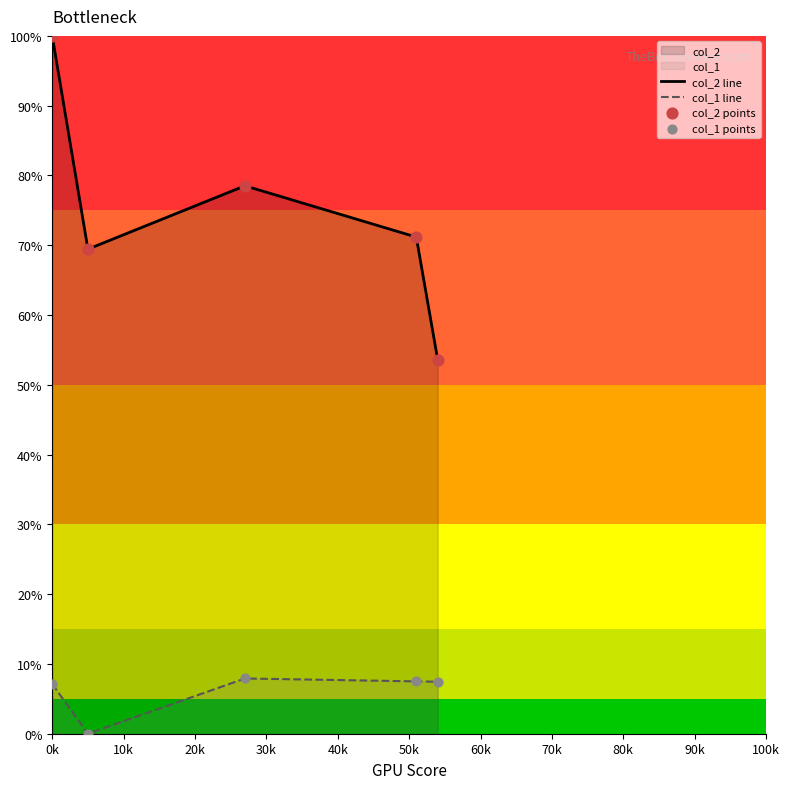

Which series has the largest total across all categories?

col_2 line